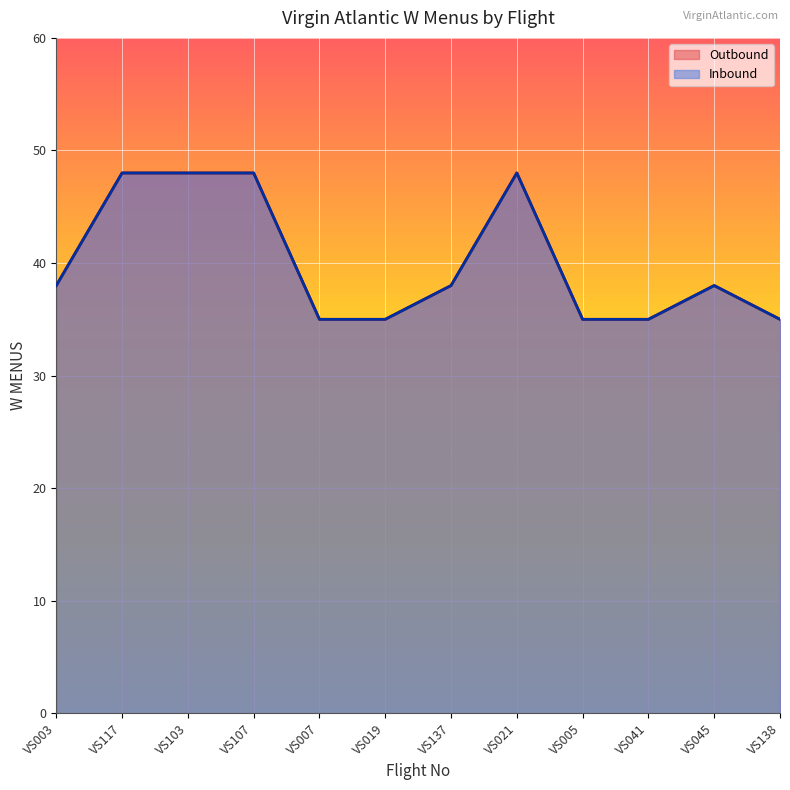

Is the value of Inbound at VS137 greater than the value of Outbound at VS138?

Yes